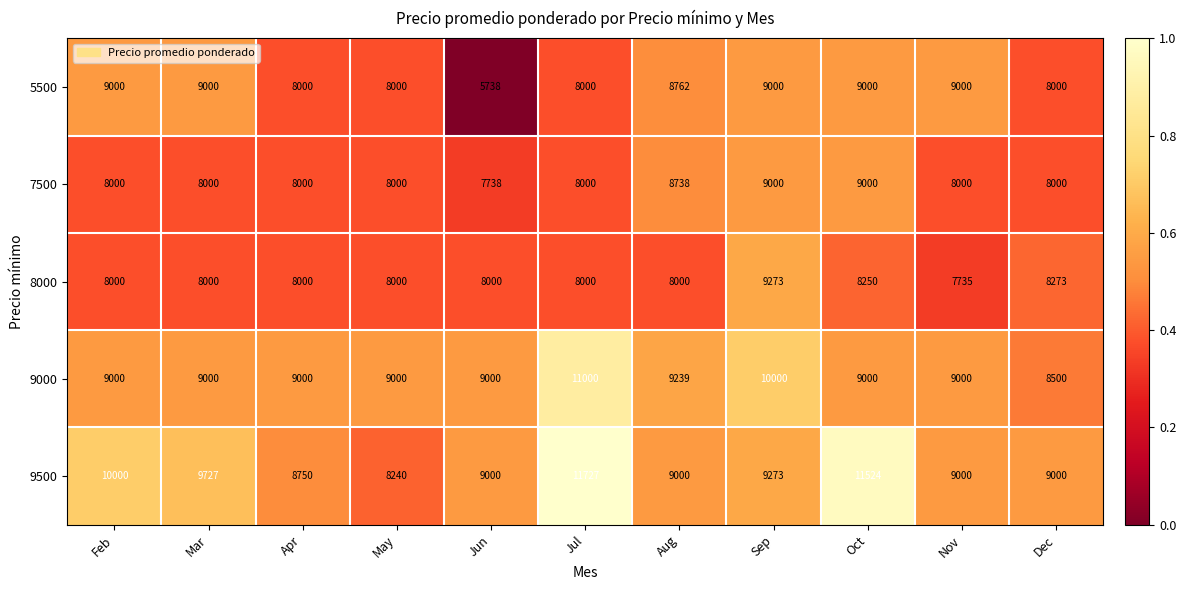

What is the maximum value shown in the chart?

11727